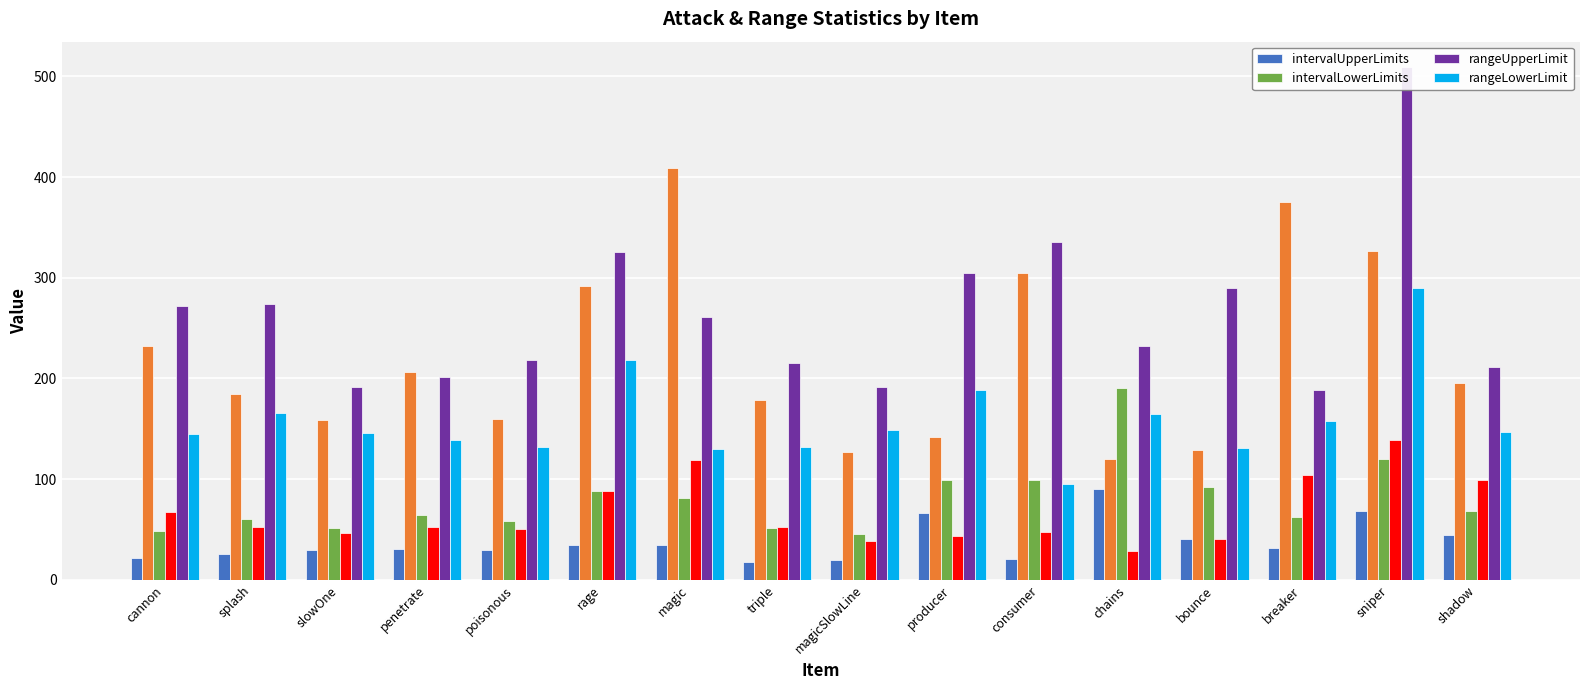

What is the label of the 4th bar from the right?

bounce